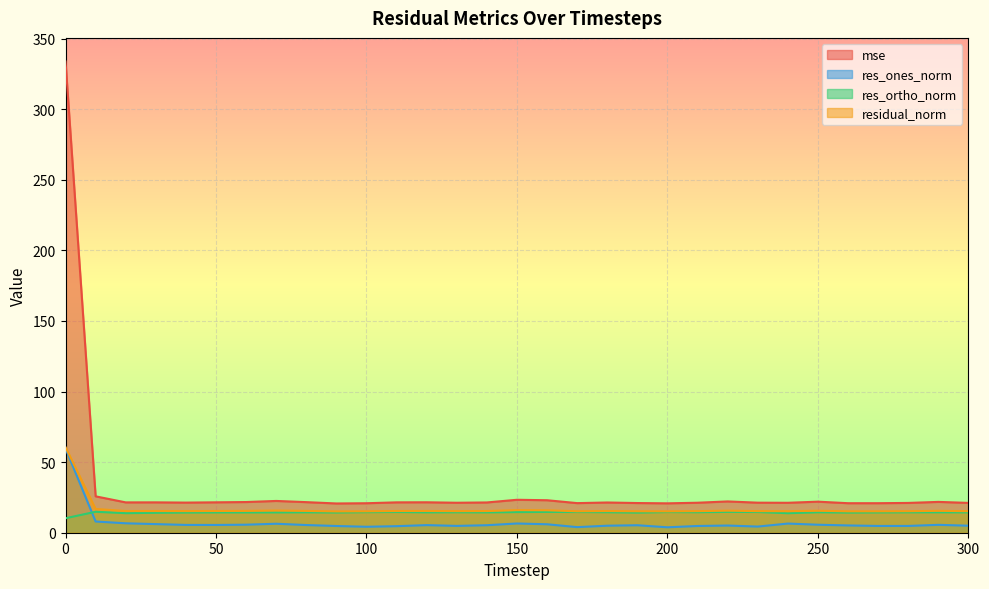

The value of res_ortho_norm at 30 is 14.1. True or false?

True